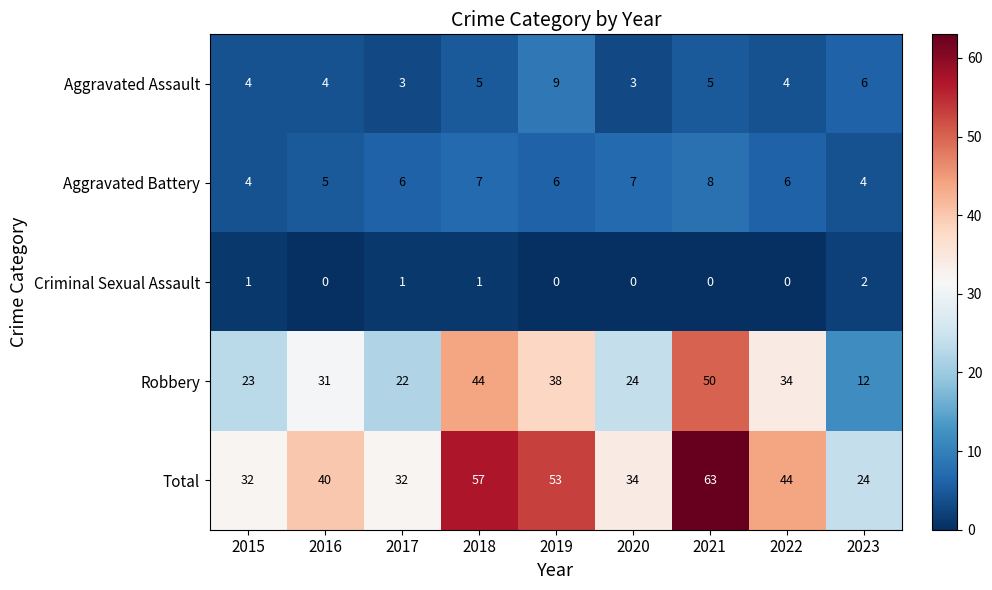

Is it true that Aggravated Battery equals 11 at 2017?

False